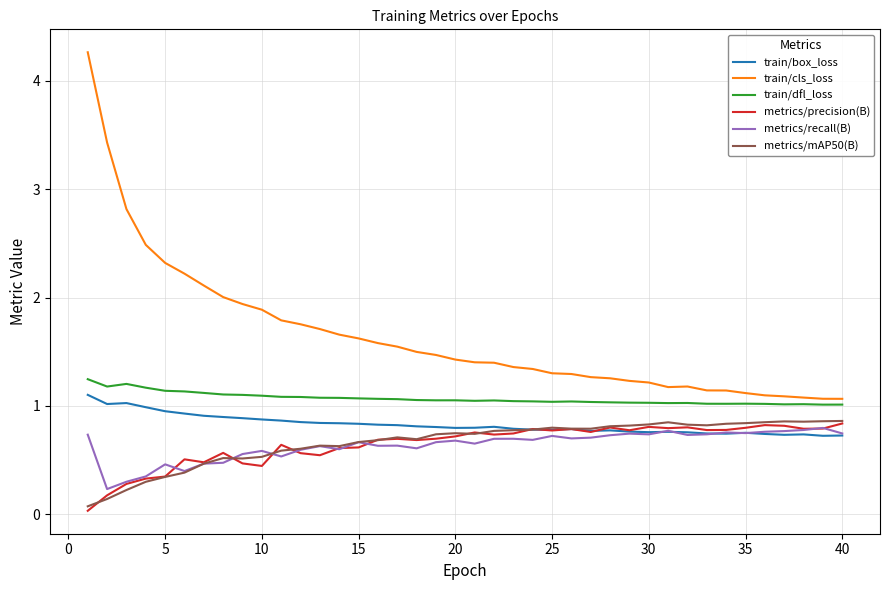

Which series has the largest total across all categories?

train/cls_loss